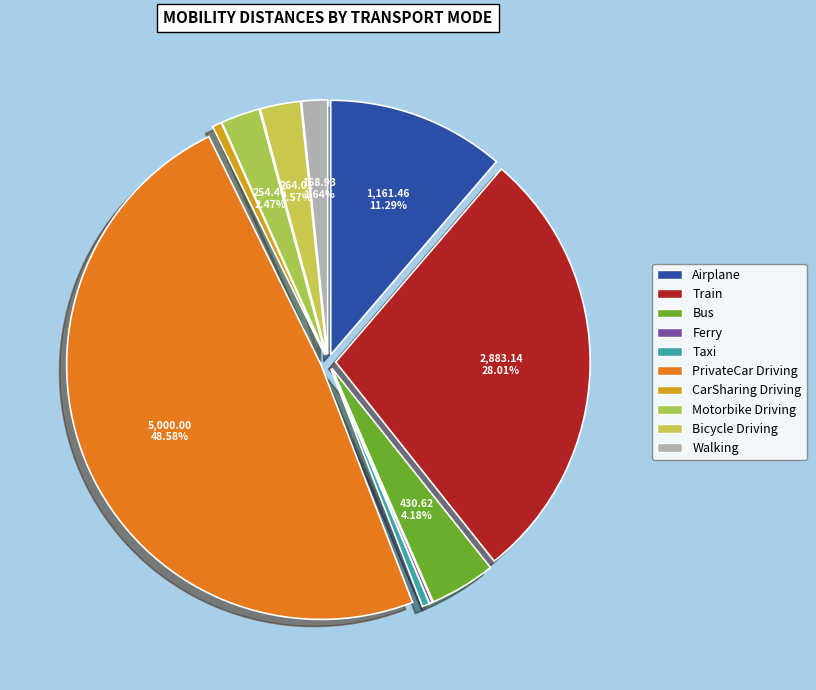

What percentage is the Bus slice, to the nearest percent?

4%